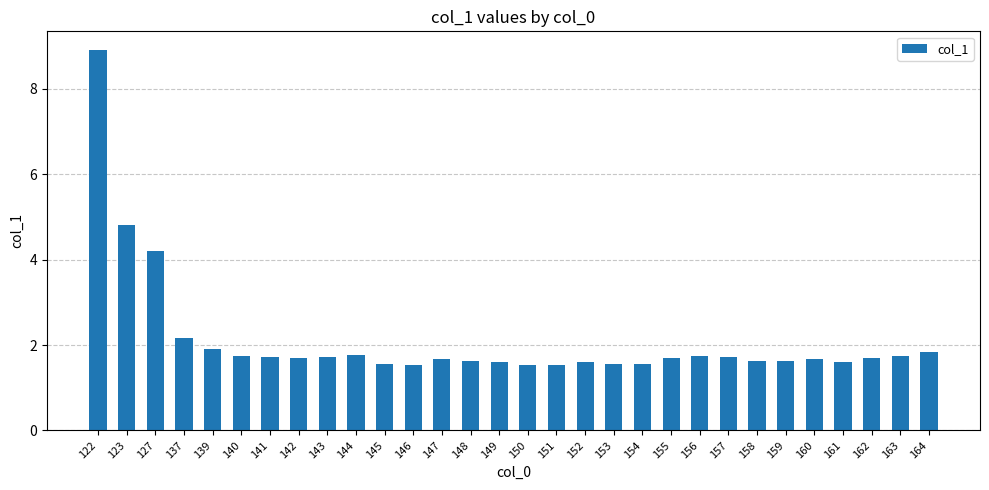

What is the difference between the second highest and second lowest values?

3.3